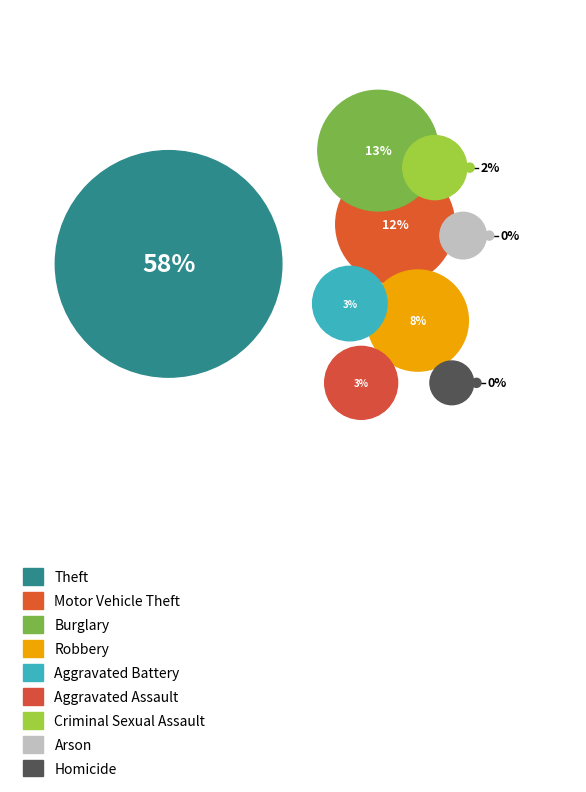

Does any single category account for the majority?

Yes